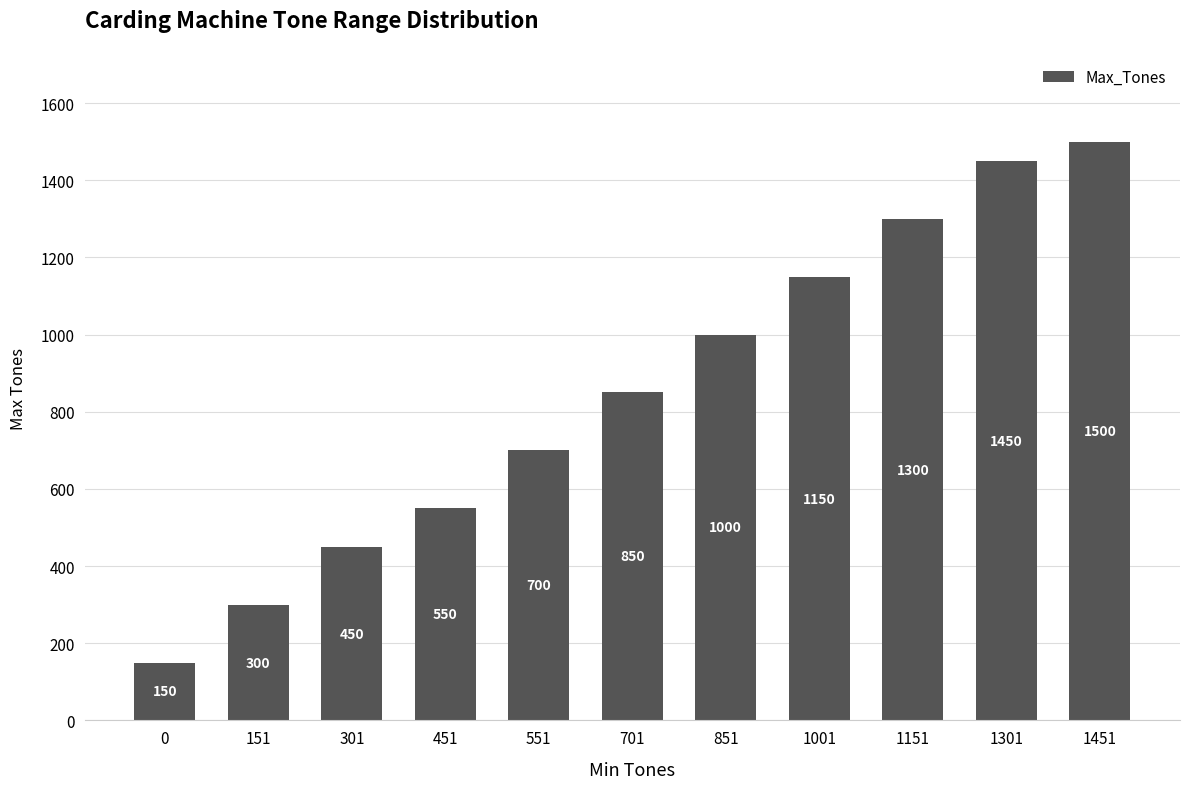

What is the greatest value displayed?

1500